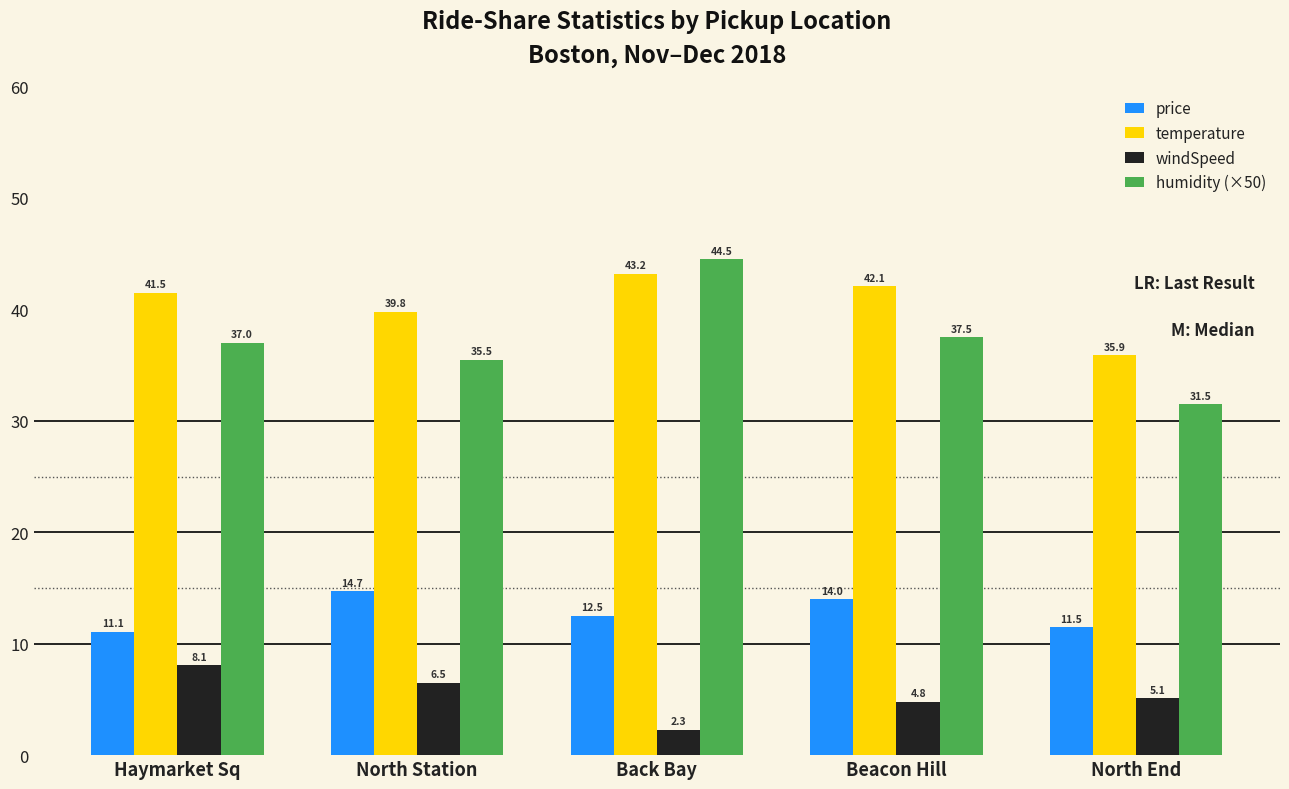

At how many categories does at least one series exceed 31?

5